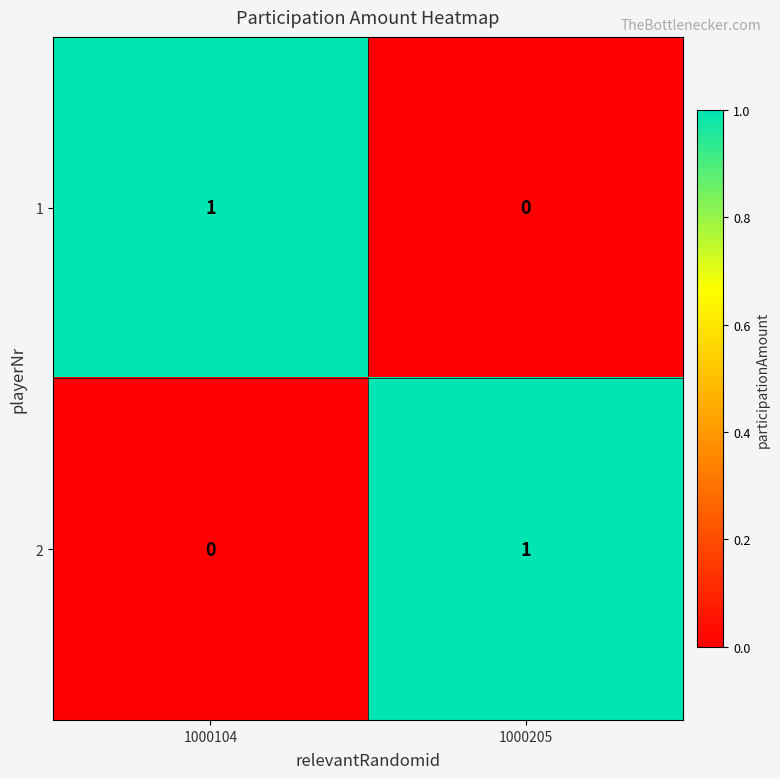

Rank the series at 1000205 from highest to lowest value.

2, 1